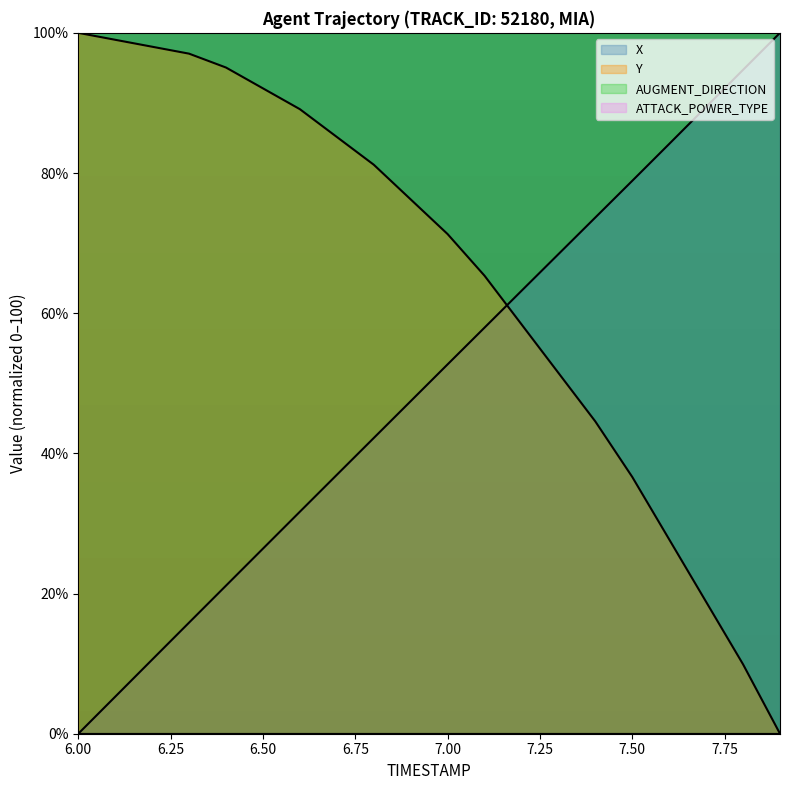

Reading left to right, what are all the values shown in this chart?

X: 6.0=0.0	6.1=5.3	6.2=10.6	6.3=15.9	6.4=21.1	6.5=26.4	6.6=31.7	6.7=36.9	6.8=42.2	6.9=47.4	7.0=52.7	7.1=57.9	7.2=63.2	7.3=68.4	7.4=73.7	7.5=78.9	7.6=84.2	7.7=89.4	7.8=94.7	7.9=100.0
Y: 6.0=100.0	6.1=99.0	6.2=98.0	6.3=97.0	6.4=95.0	6.5=92.1	6.6=89.1	6.7=85.1	6.8=81.2	6.9=76.2	7.0=71.3	7.1=65.3	7.2=58.4	7.3=51.5	7.4=44.6	7.5=36.6	7.6=27.7	7.7=18.8	7.8=9.9	7.9=0.0